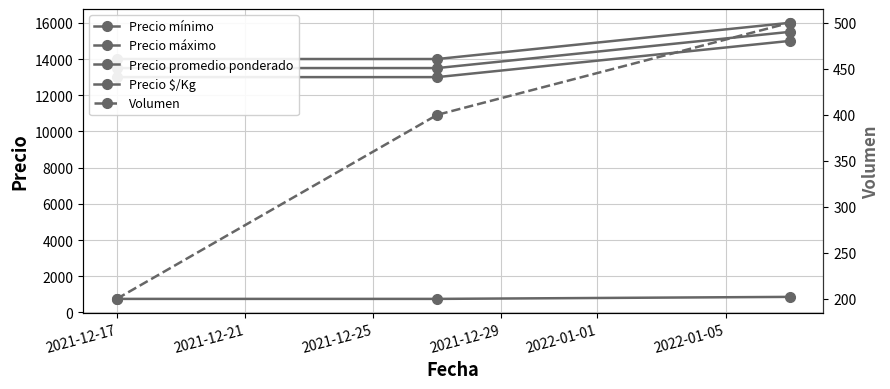

What is the difference between the Precio mínimo values at 2021-12-17 and 2021-12-25?

2000